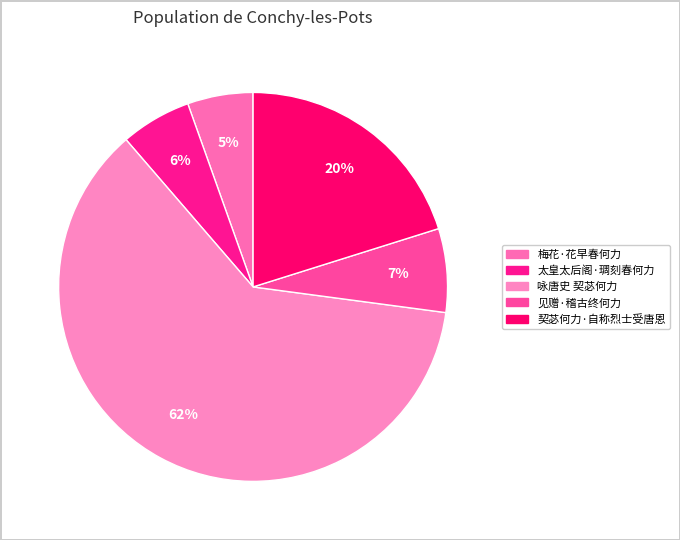

How many slices are in this pie chart?

5